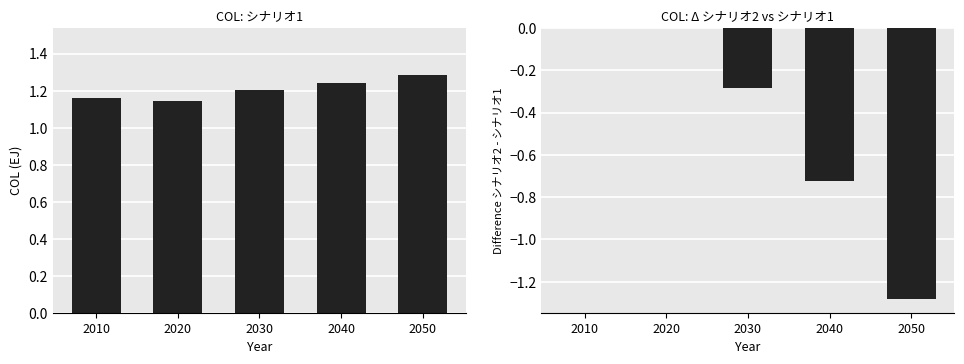

What is the spread (max minus min) of values at 2040?

2.0